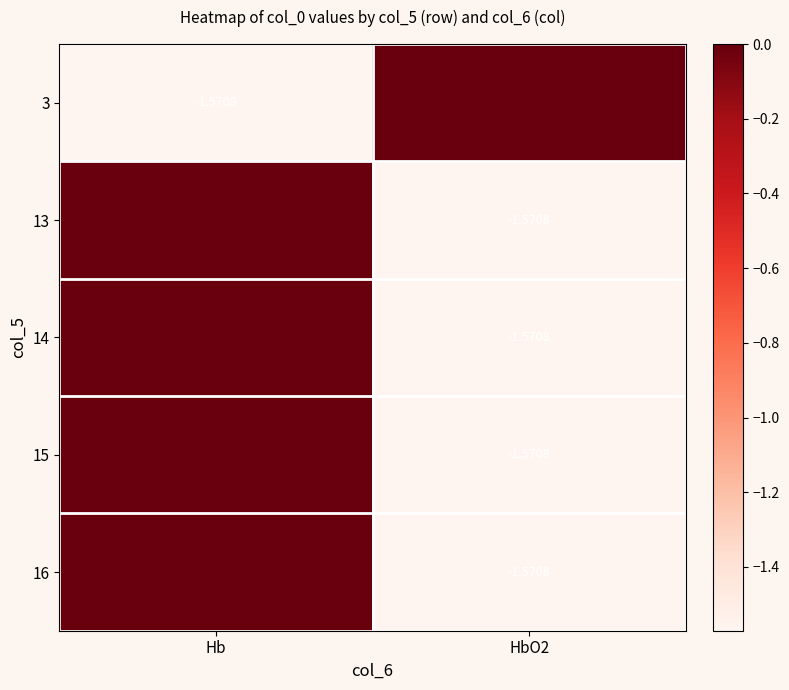

What is the difference between the 13 values at Hb and HbO2?

1.6